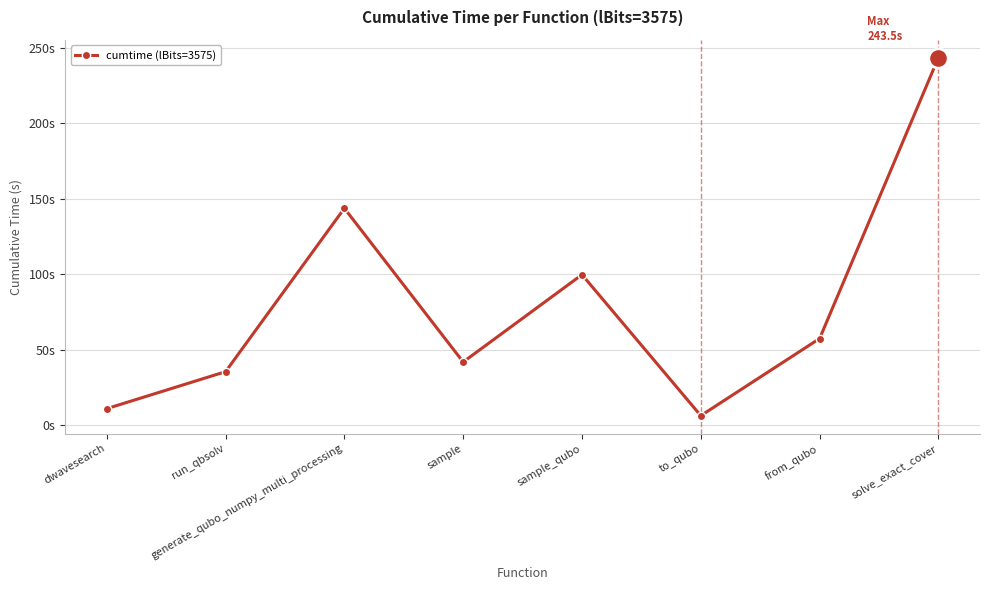

Is this an area chart (filled region under the line)?

No